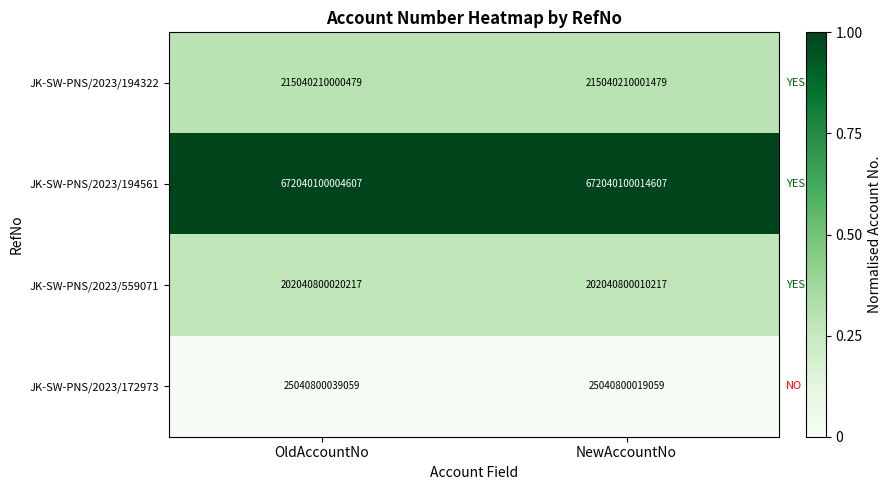

How many categories are shown in the chart?

2